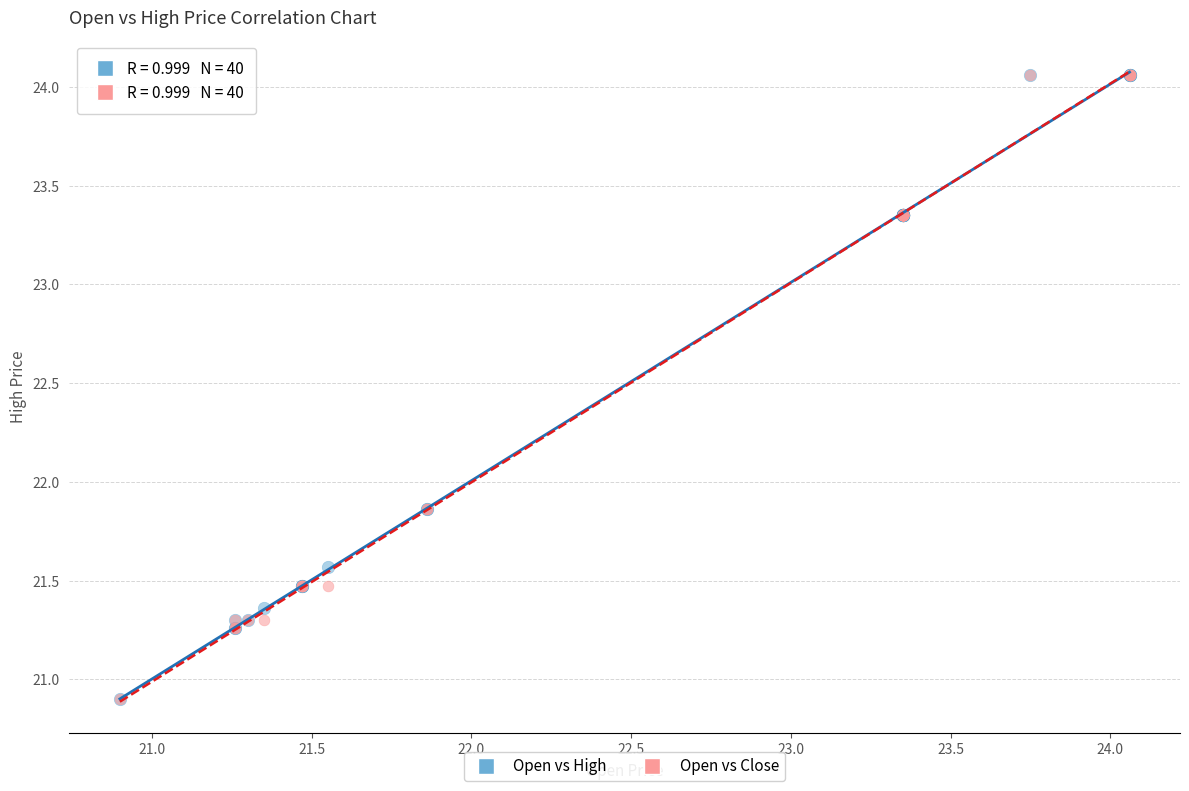

What are all the series names shown in the legend?

Open vs High, Open vs Close